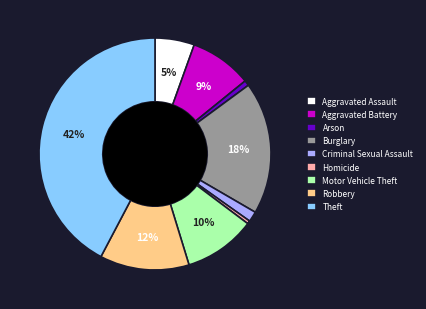

To the nearest percent, what percentage of the pie is Criminal Sexual Assault?

1%